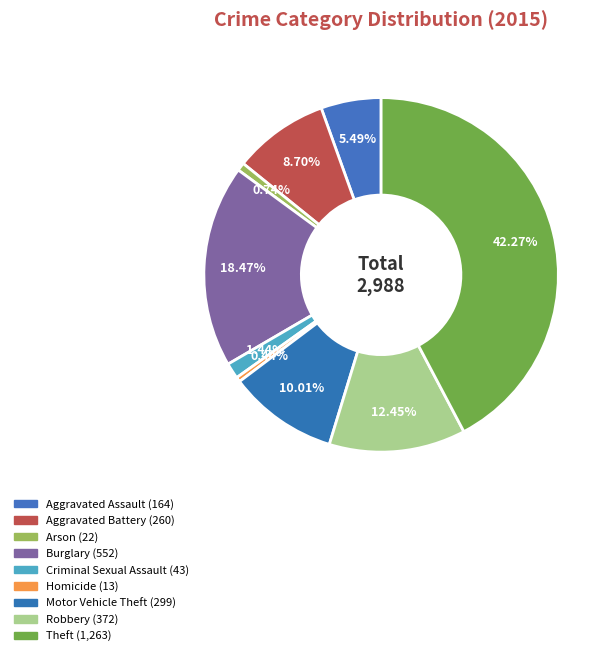

What is the largest slice in the pie chart?

Theft